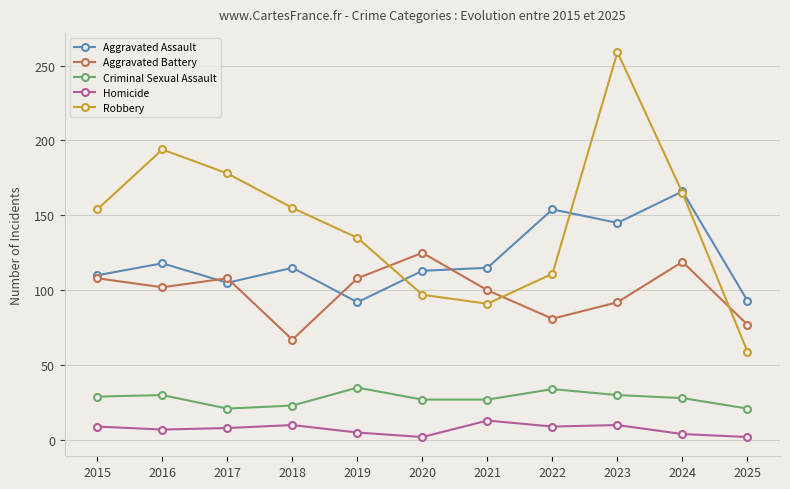

Where is the first local maximum for Aggravated Assault?

2016